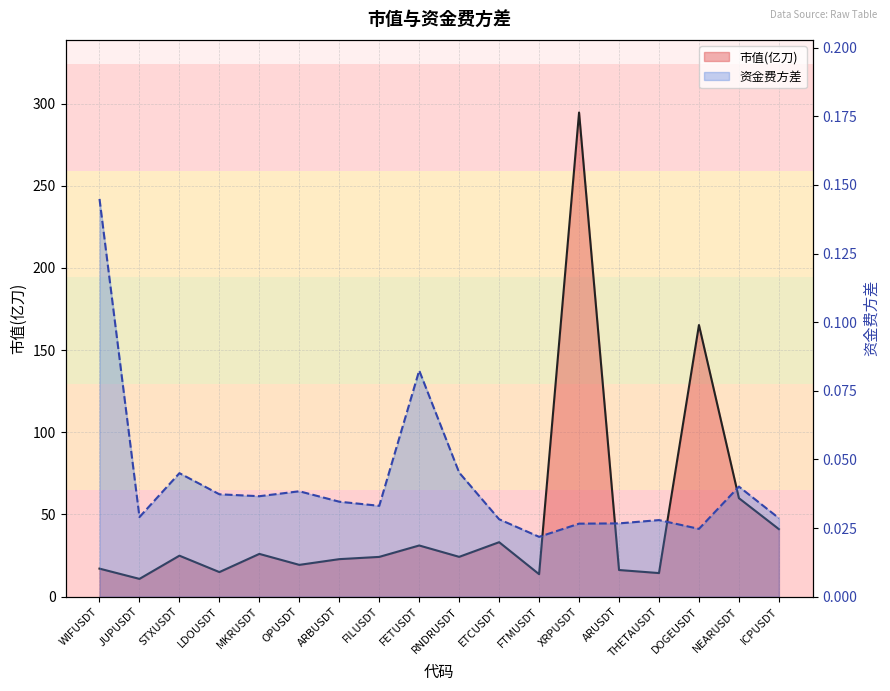

True or false: 市值(亿刀) line and 资金费方差 line intersect in this chart.

False